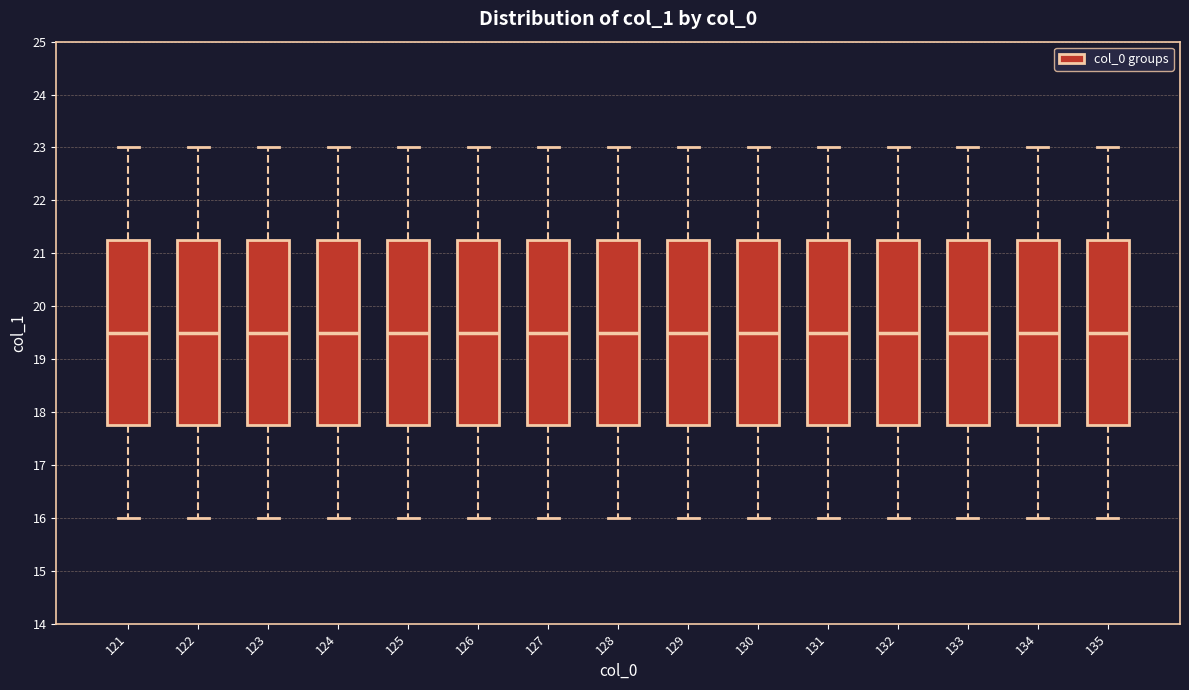

Reading left to right, transcribe this box plot: for each box, give where its median line is, the range the box spans, and where its two whiskers end, as read against the y-axis. The values are not printed on the chart, so give them approximately, as read against the axis.

121: median 19.5, box 17.8 to 21.3, whiskers 16.0 to 23.0
122: median 19.5, box 17.8 to 21.3, whiskers 16.0 to 23.0
123: median 19.5, box 17.8 to 21.3, whiskers 16.0 to 23.0
124: median 19.5, box 17.8 to 21.3, whiskers 16.0 to 23.0
125: median 19.5, box 17.8 to 21.3, whiskers 16.0 to 23.0
126: median 19.5, box 17.8 to 21.3, whiskers 16.0 to 23.0
127: median 19.5, box 17.8 to 21.3, whiskers 16.0 to 23.0
128: median 19.5, box 17.8 to 21.3, whiskers 16.0 to 23.0
129: median 19.5, box 17.8 to 21.3, whiskers 16.0 to 23.0
130: median 19.5, box 17.8 to 21.3, whiskers 16.0 to 23.0
131: median 19.5, box 17.8 to 21.3, whiskers 16.0 to 23.0
132: median 19.5, box 17.8 to 21.3, whiskers 16.0 to 23.0
133: median 19.5, box 17.8 to 21.3, whiskers 16.0 to 23.0
134: median 19.5, box 17.8 to 21.3, whiskers 16.0 to 23.0
135: median 19.5, box 17.8 to 21.3, whiskers 16.0 to 23.0